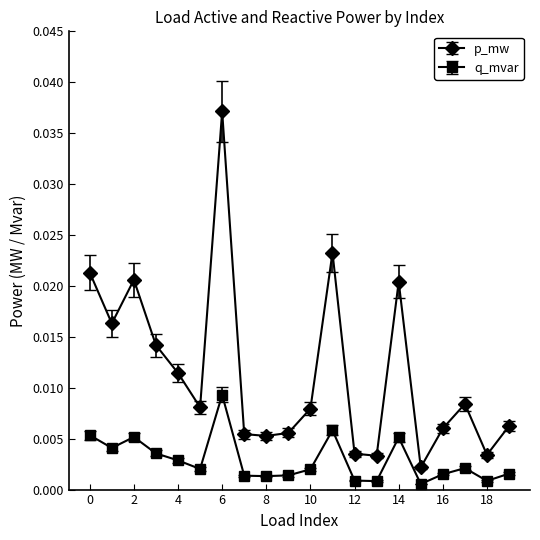

True or false: p_mw and q_mvar intersect in this chart.

False